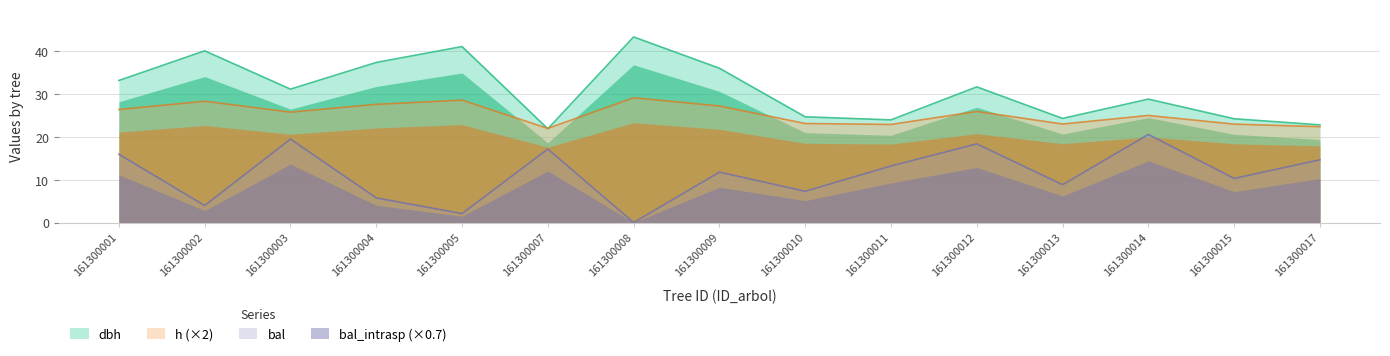

Between 161300004 and 161300010, which series saw the biggest shift?

dbh